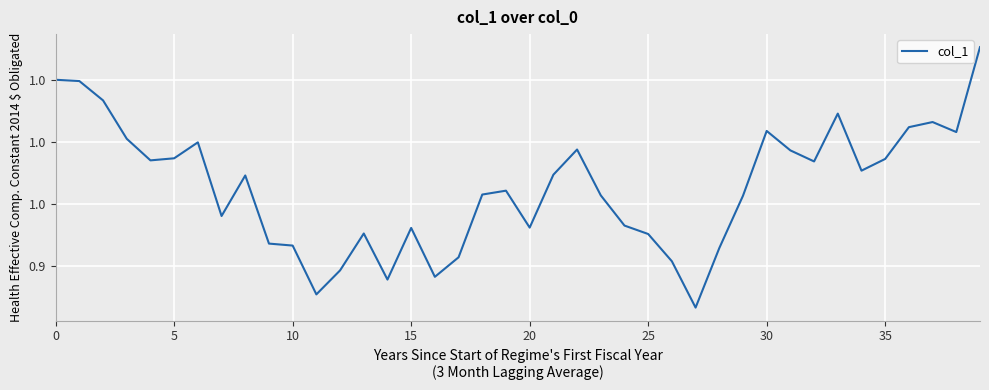

Does the chart have visible grid lines?

Yes